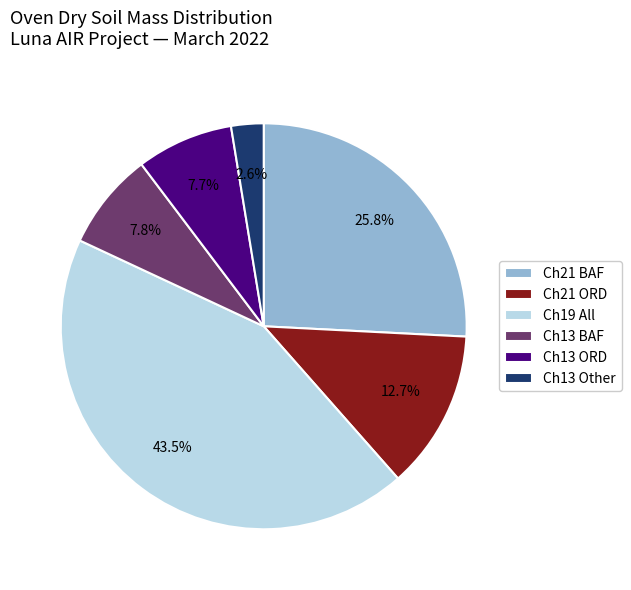

Which slice is the largest?

Ch19 All